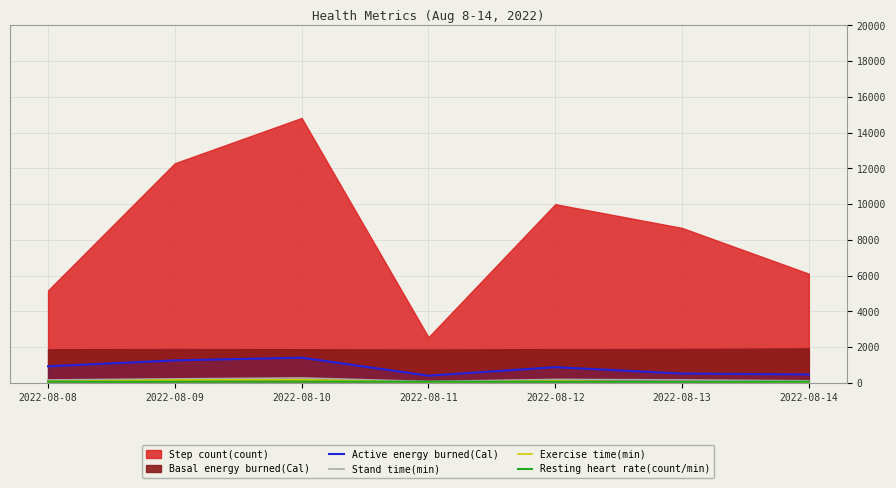

The value of Active energy burned(Cal) at 2022-08-13 is 515.4. True or false?

True